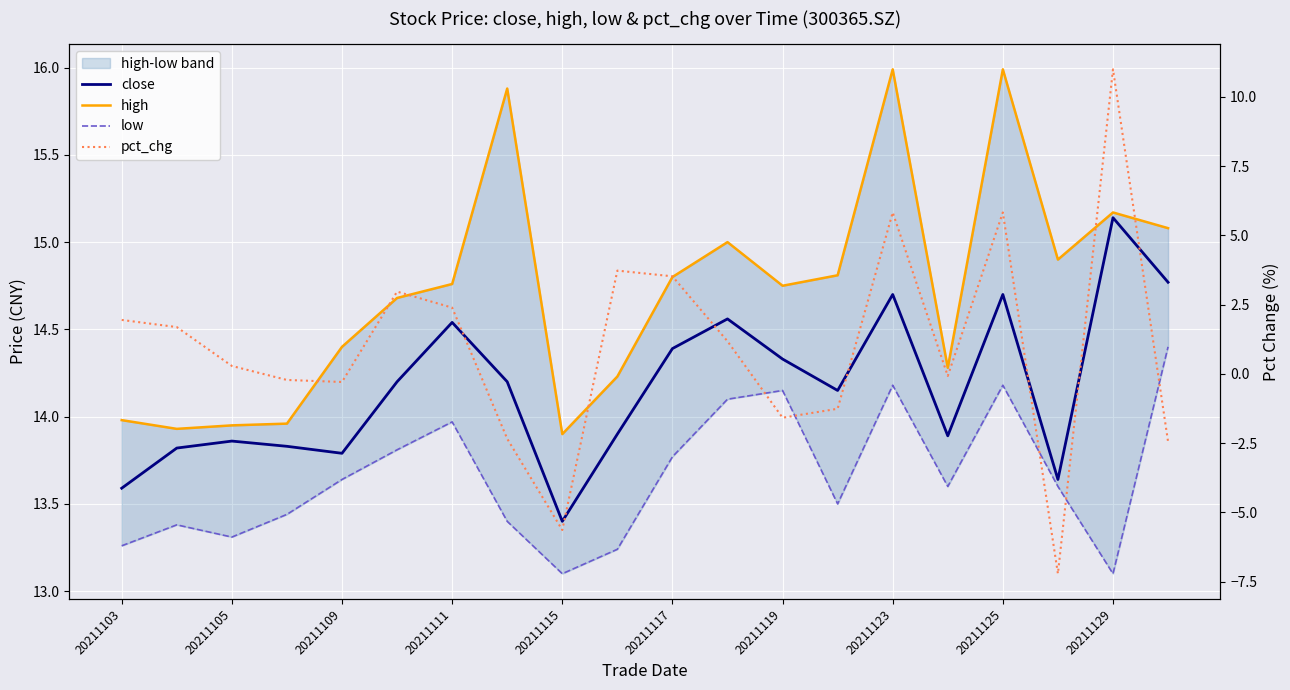

What is the difference between the maximum and minimum values in the high series?

2.1